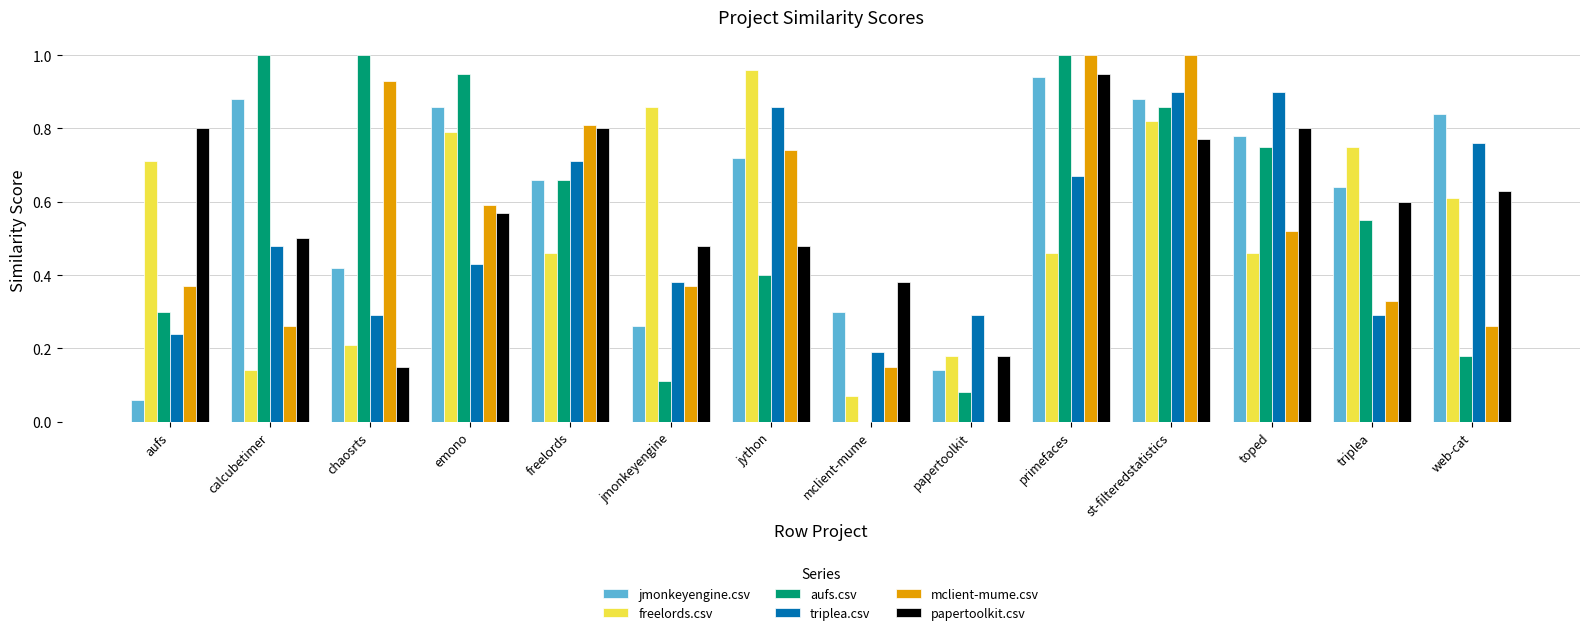

Is the value of freelords.csv at emono greater than the value of mclient-mume.csv at st-filteredstatistics?

No